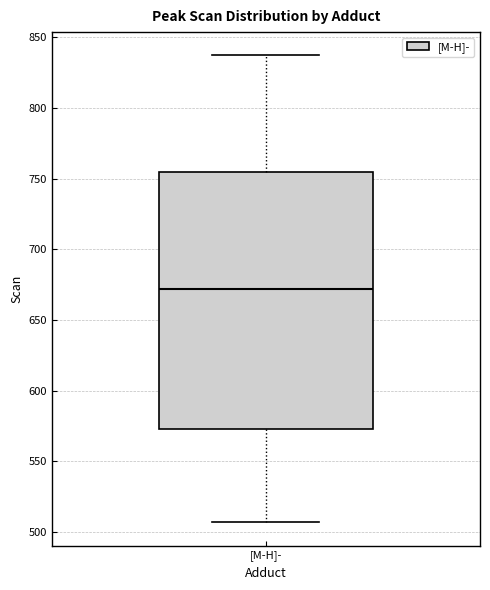

Transcribe this box plot: give where the median line is, the range the box spans, and where the two whiskers end, as read against the y-axis. The values are not printed on the chart, so give them approximately, as read against the axis.

median 670, box 575 to 755, whiskers 505 to 835